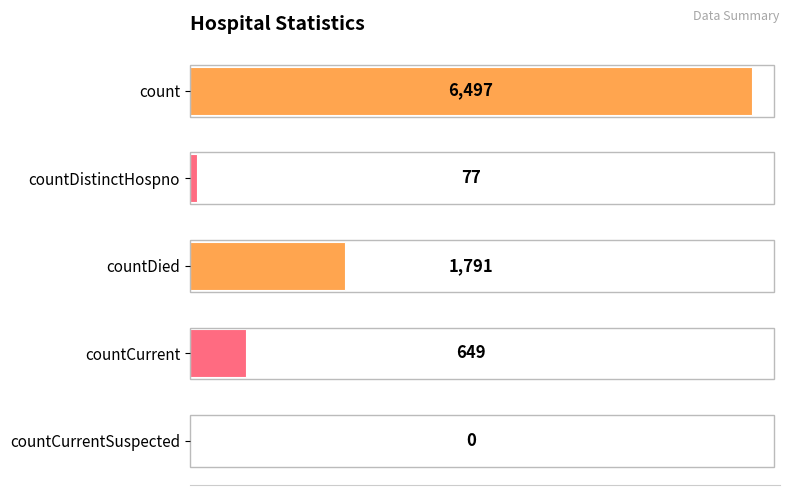

The value at countDied is 1791. True or false?

True